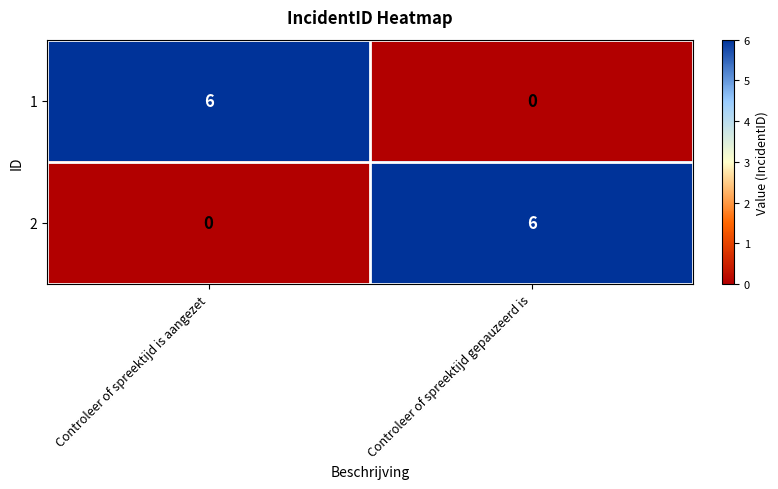

Is the value of 1 at Controleer of spreektijd is aangezet greater than the value of 2 at Controleer of spreektijd is aangezet?

Yes